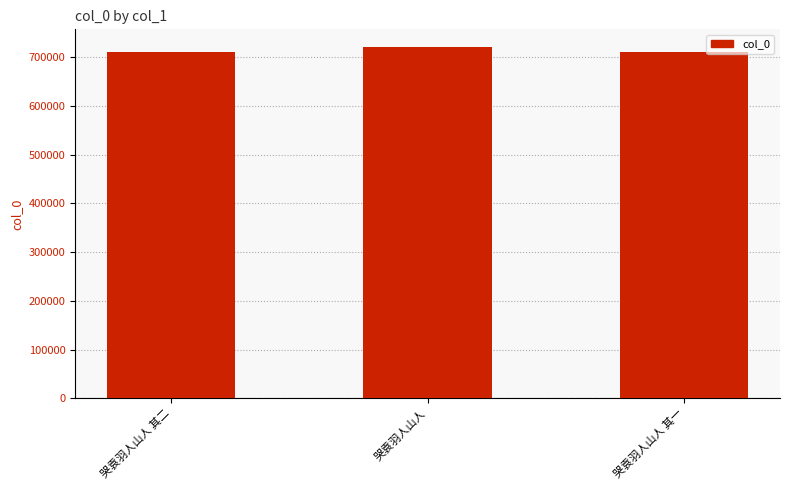

The chart shows a value of 265944 at 哭袁羽人山人 其二. True or false?

False